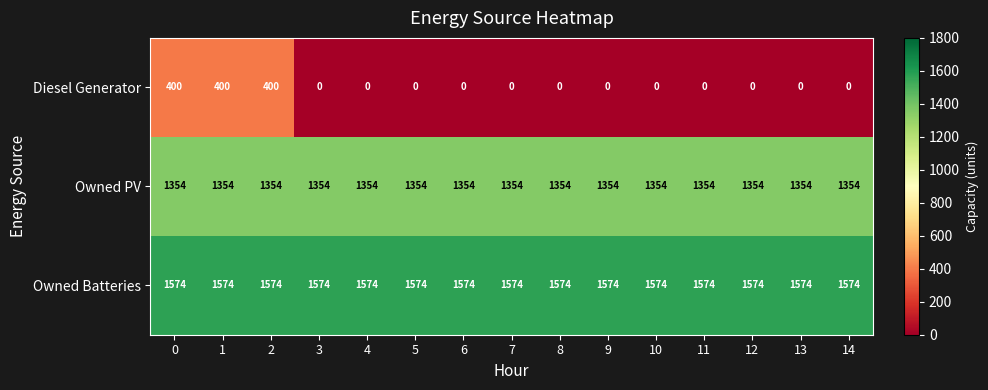

Which series has the widest spread of values?

Diesel Generator